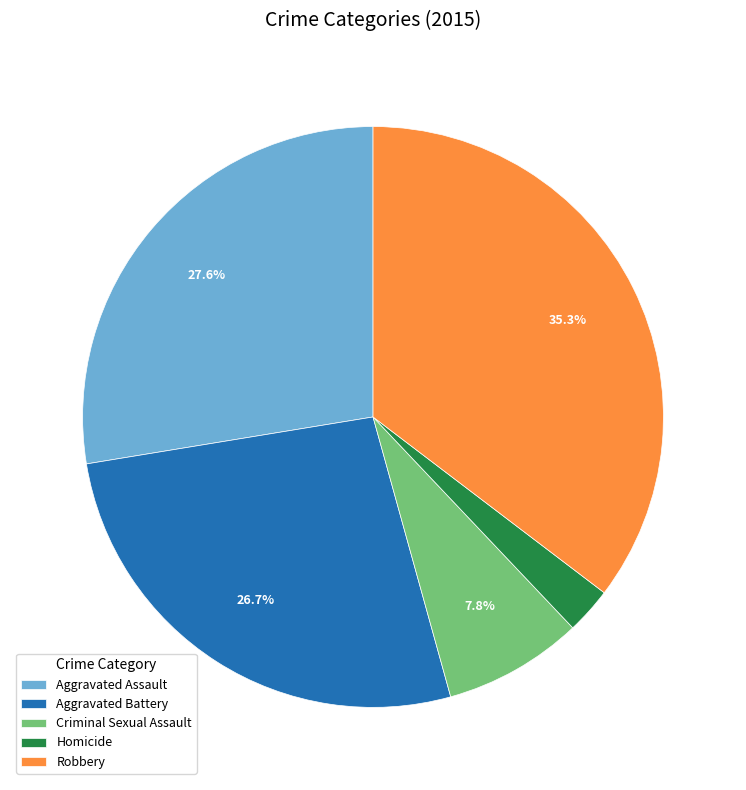

How many segments does this pie chart have?

5